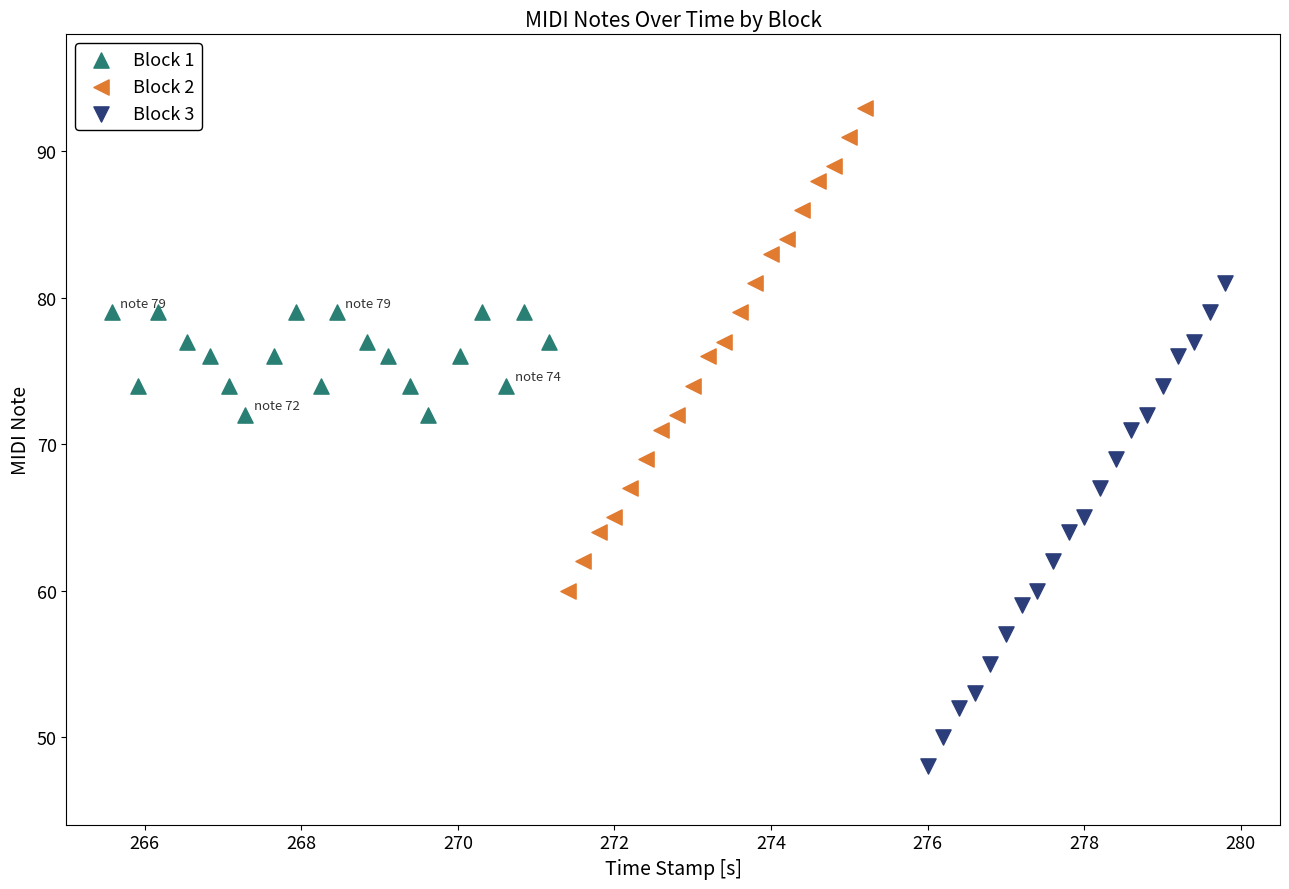

Which series contains the lowest Y value?

Block 3